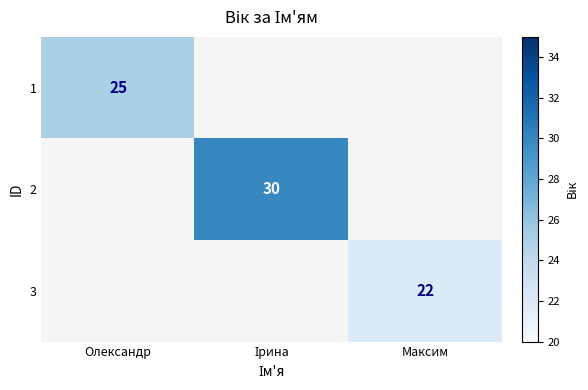

The value of 1 at Олександр is 25. True or false?

True